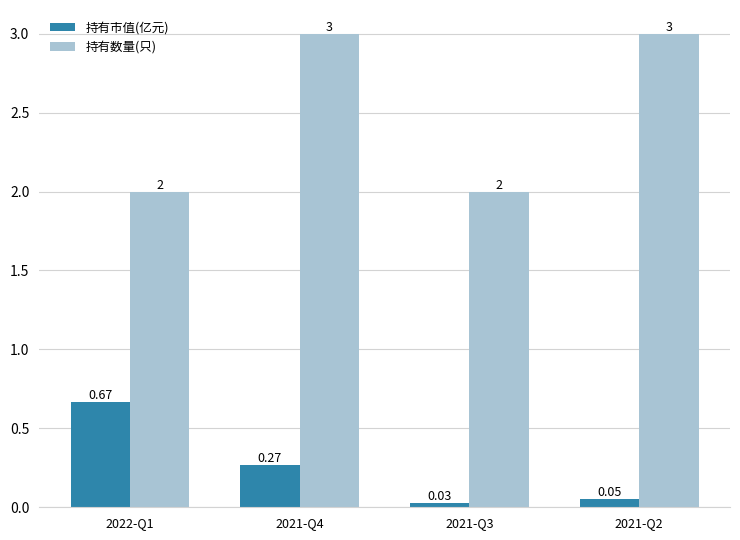

Is it true that 持有数量(只) equals 1.8 at 2021-Q4?

False